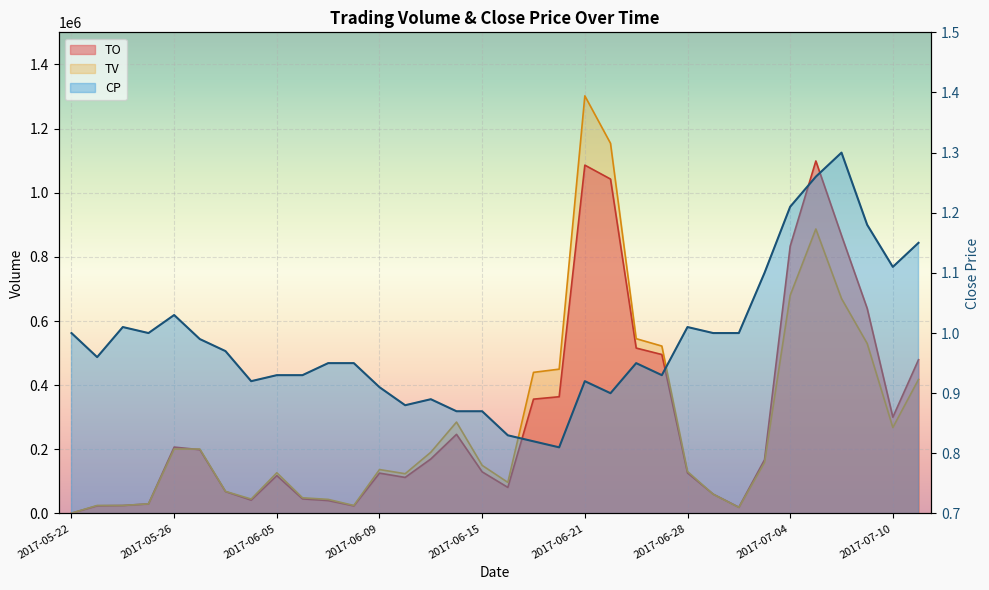

How many interior local valleys does the TV series have?

6